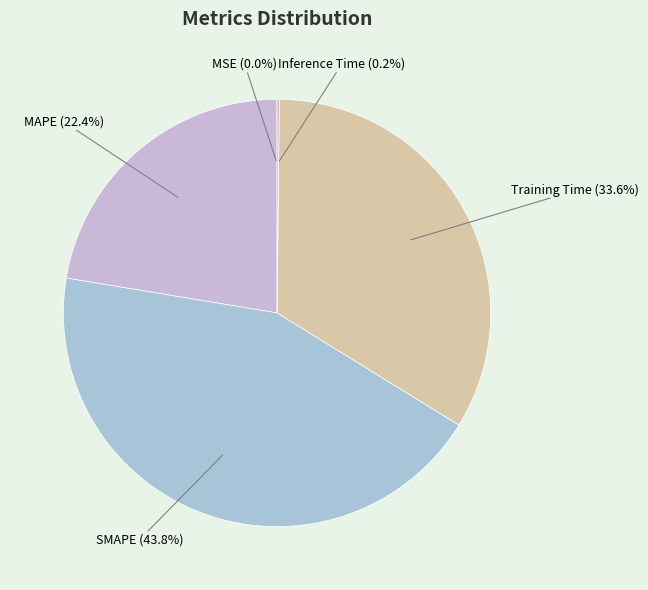

How much of the chart is everything except SMAPE?

56.2%